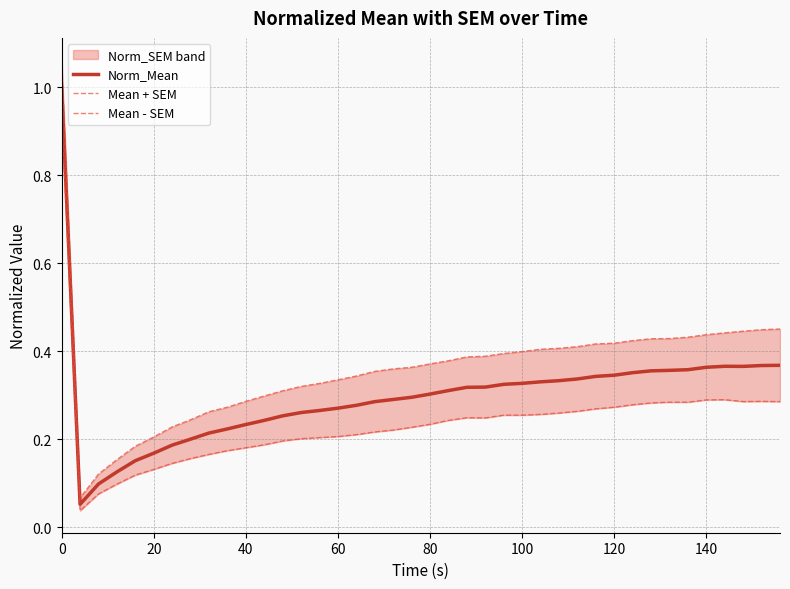

True or false: Norm_Mean and Mean - SEM intersect in this chart.

False